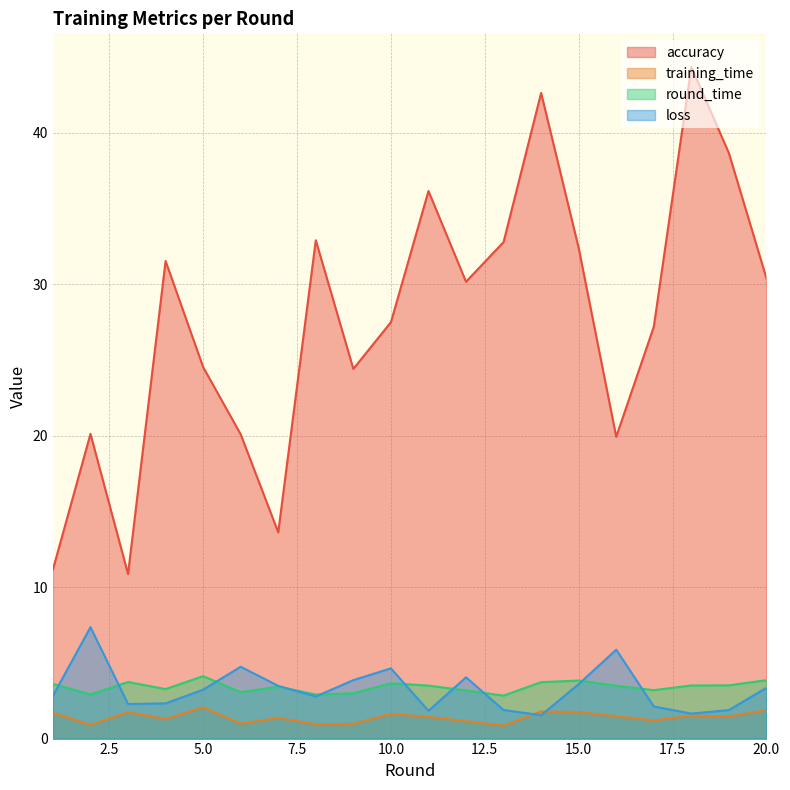

Reading left to right, what are all the values shown in this chart?

accuracy: 11.2	20.1	10.9	31.5	24.5	20.1	13.6	32.9	24.4	27.5	36.1	30.1	32.8	42.6	32.4	19.9	27.2	44.3	38.6	30.4
training_time: 1.7	0.9	1.7	1.3	2.1	1.0	1.4	0.9	1.0	1.6	1.4	1.1	0.9	1.8	1.7	1.5	1.2	1.5	1.5	1.9
round_time: 3.6	2.9	3.7	3.3	4.1	3.1	3.4	2.9	3.0	3.7	3.5	3.2	2.8	3.7	3.8	3.5	3.2	3.5	3.5	3.9
loss: 2.8	7.4	2.3	2.3	3.2	4.7	3.5	2.8	3.9	4.6	1.8	4.0	1.9	1.5	3.6	5.9	2.1	1.6	1.9	3.4